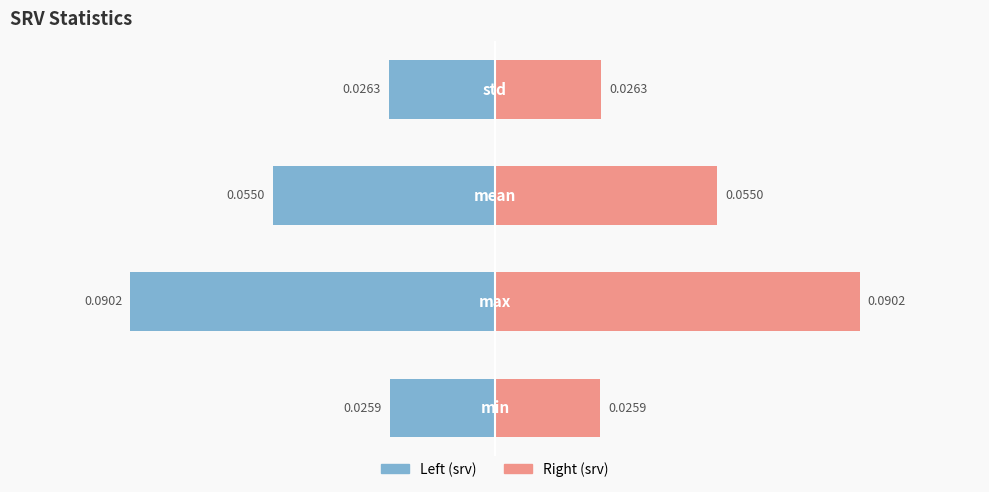

At how many categories does at least one series exceed 0?

4